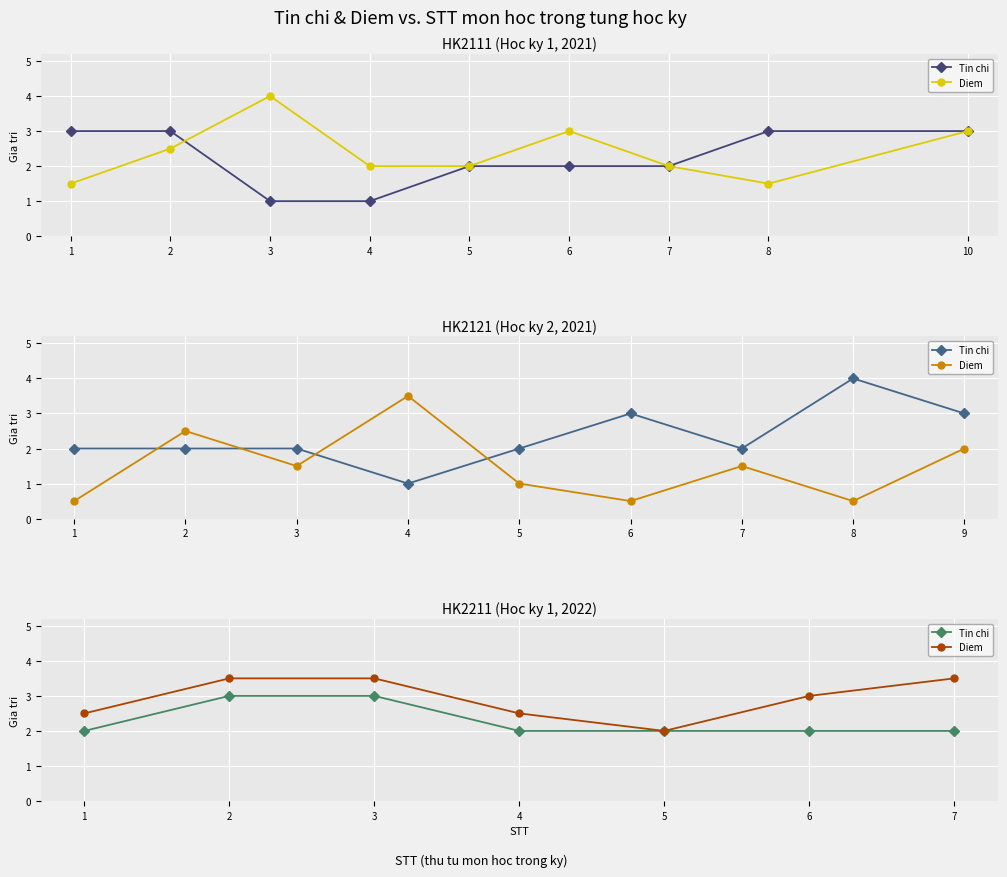

How many values in the Diem series are below 3?

3